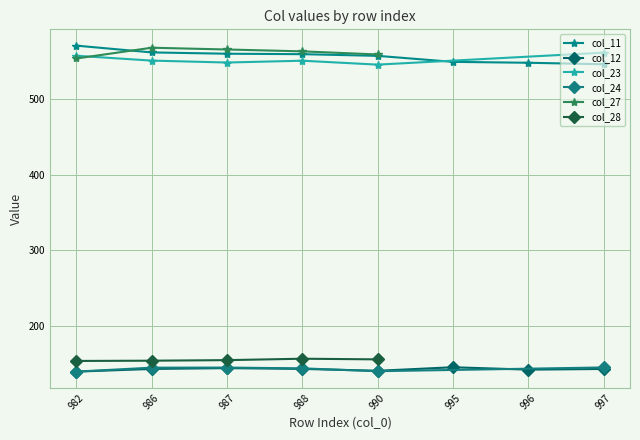

Which series ends up on top after the final intersection of col_27 and col_23?

col_27